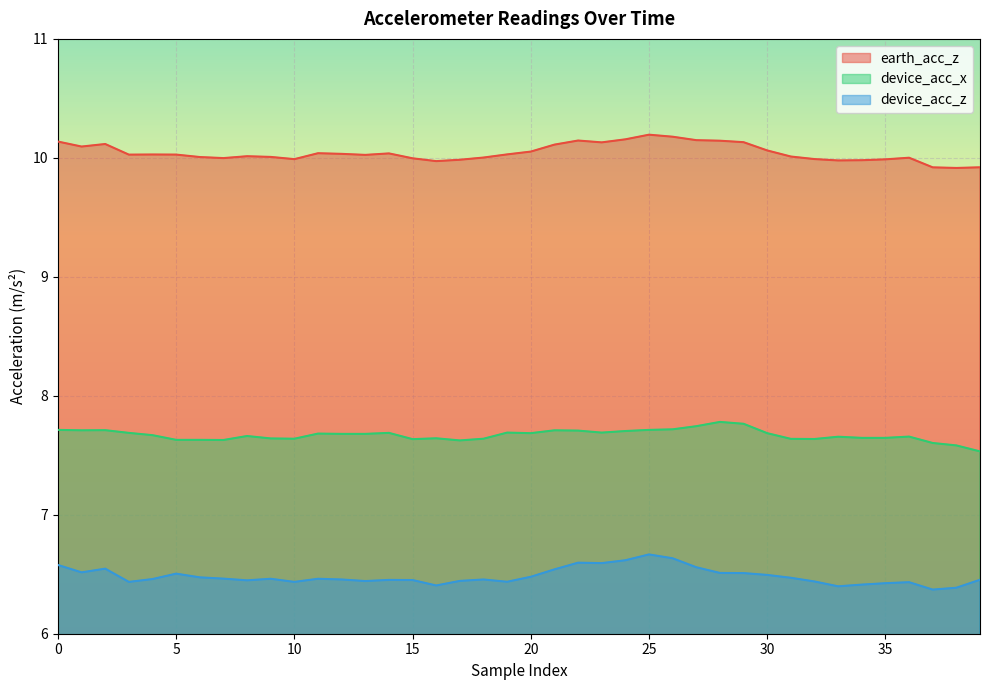

How many lines are shown in the chart?

3